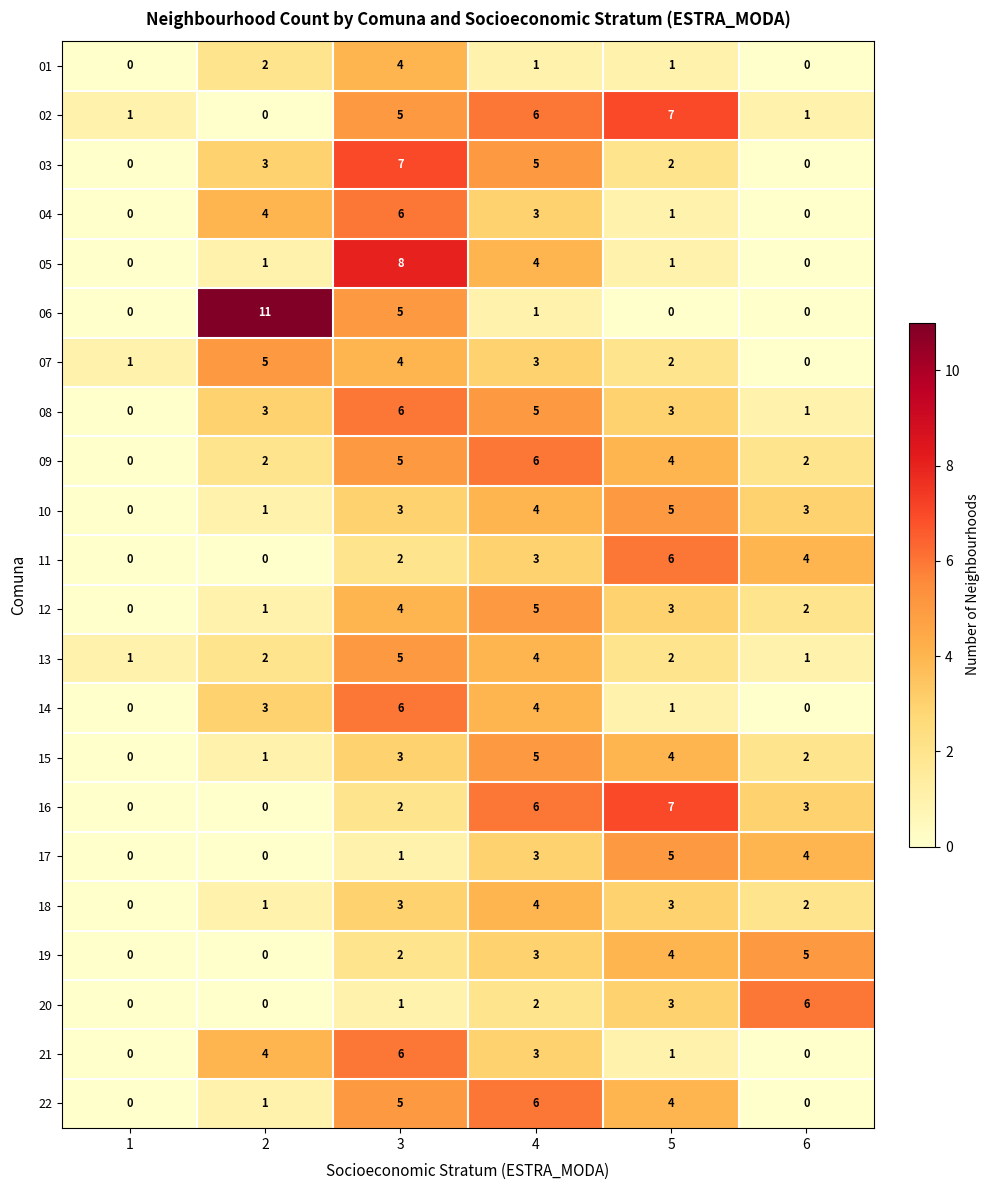

At how many categories does at least one series exceed 9?

1